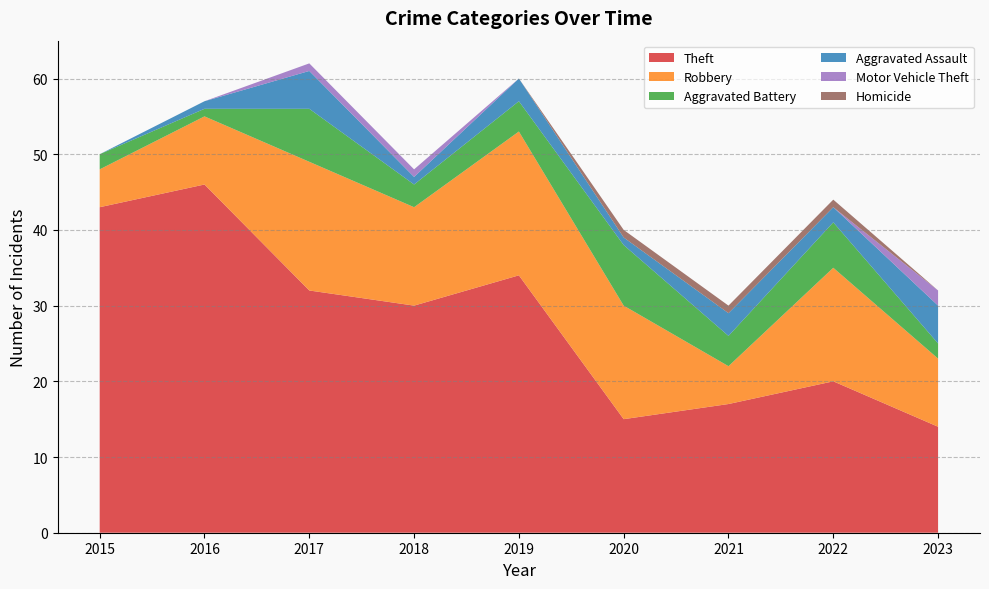

Reading right to left, transcribe all the data shown in this chart.

Theft: 14	20	17	15	34	30	32	46	43
Robbery: 9	15	5	15	19	13	17	9	5
Aggravated Battery: 2	6	4	8	4	3	7	1	2
Aggravated Assault: 5	2	3	1	3	1	5	1	0
Motor Vehicle Theft: 2	0	0	0	0	1	1	0	0
Homicide: 0	1	1	1	0	0	0	0	0